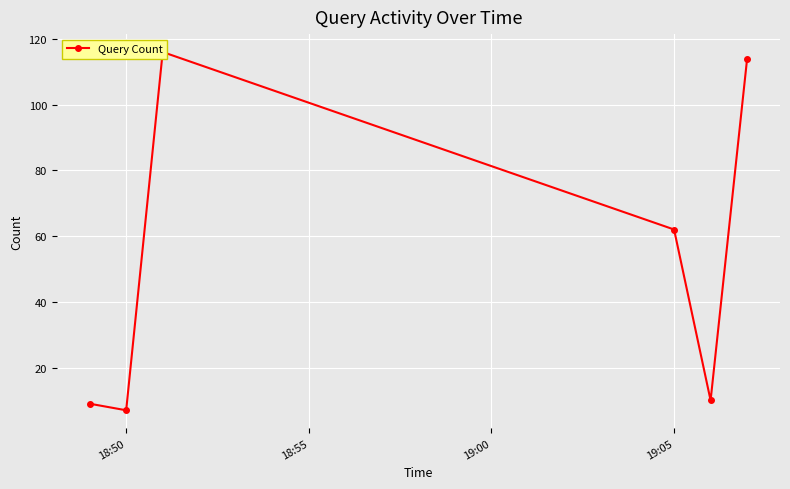

What is the value of the 4th point from the left?

62